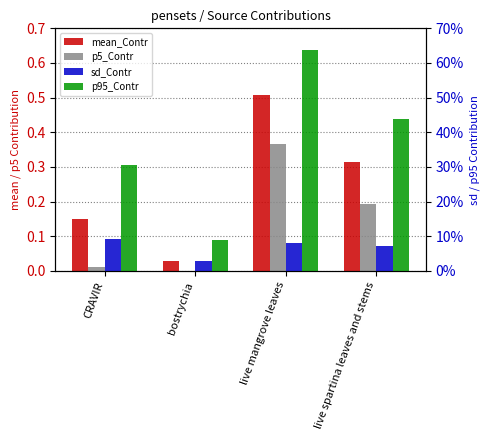

What is the average value of the p5_Contr series?

0.1